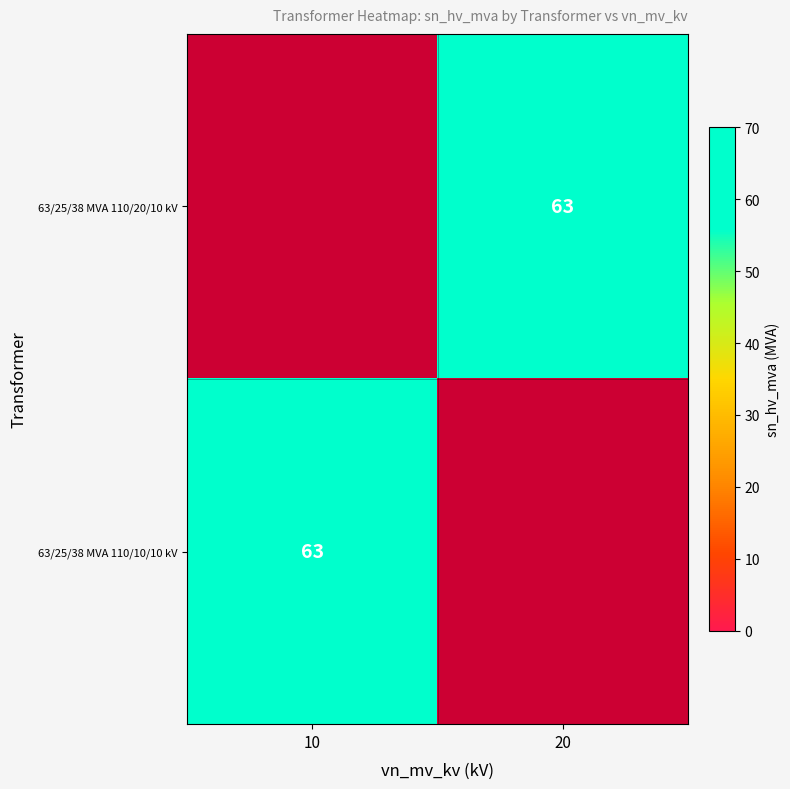

Is it true that 63/25/38 MVA 110/20/10 kV equals 106 at 20?

False